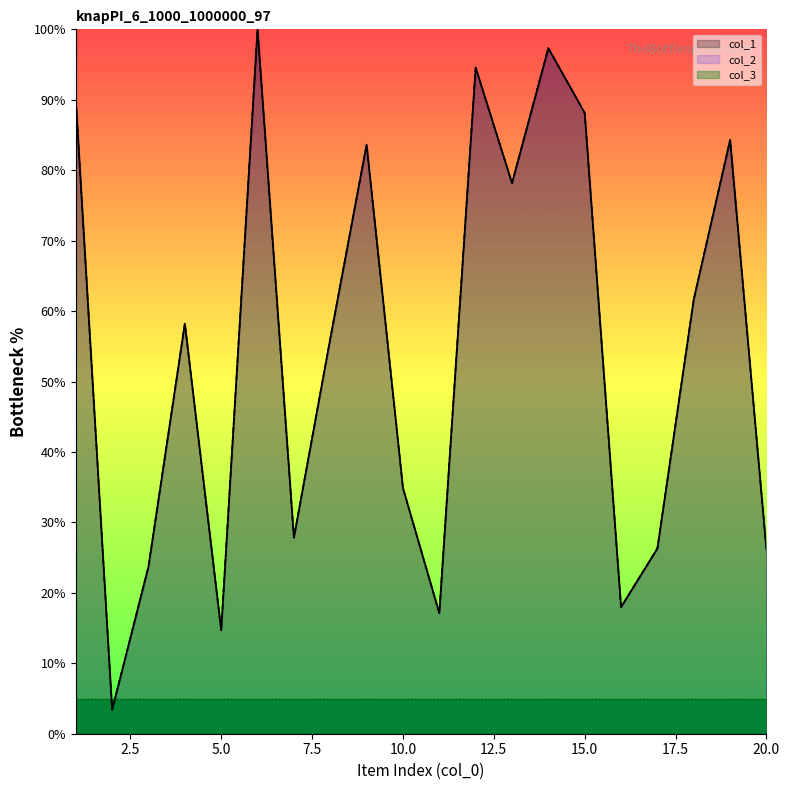

What is the value of the col_1 point at the 12th from the left?

94.6